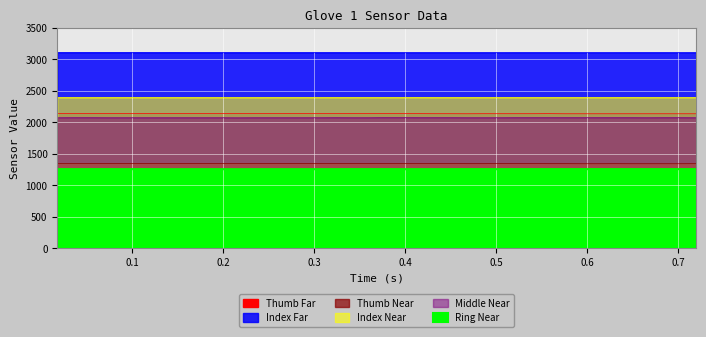

Count the Ring Near values in the range 1255 to 1256.

38